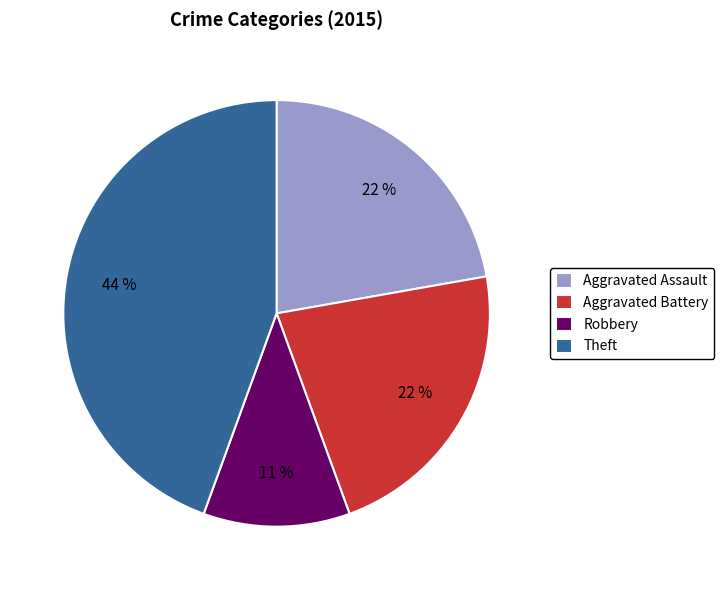

To the nearest percent, what portion does Theft represent?

44%